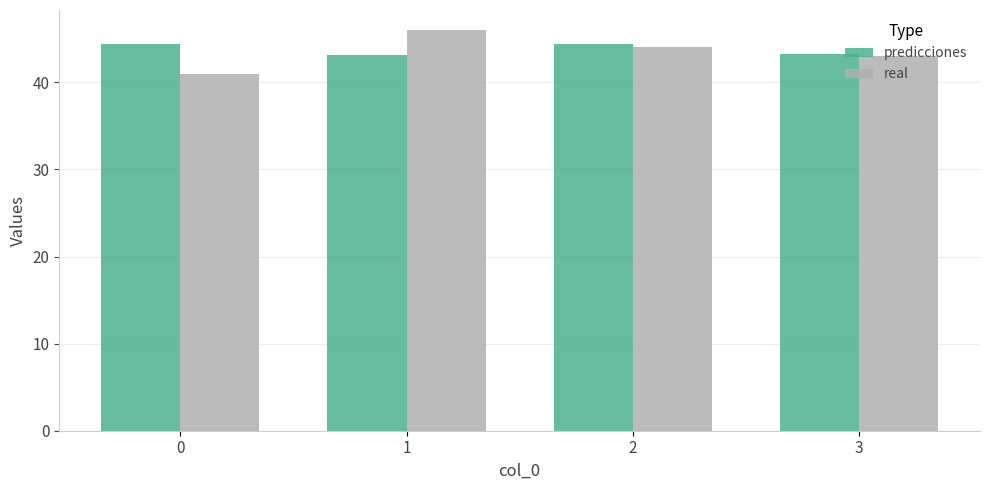

Reading left to right, transcribe all the data shown in this chart.

predicciones: 44.4	43.1	44.4	43.3
real: 41.0	46.0	44.0	43.0